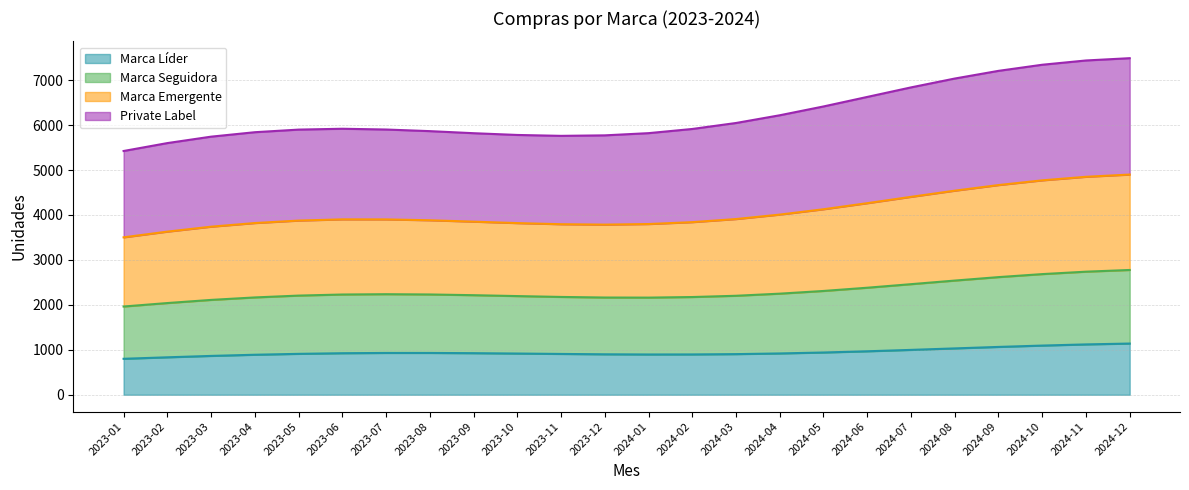

What is the lowest value of the Marca Líder series?

800